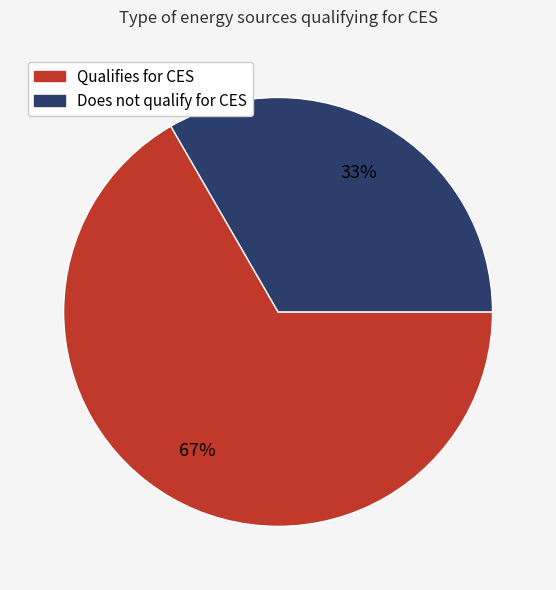

Is there any slice that represents more than half of the pie?

Yes